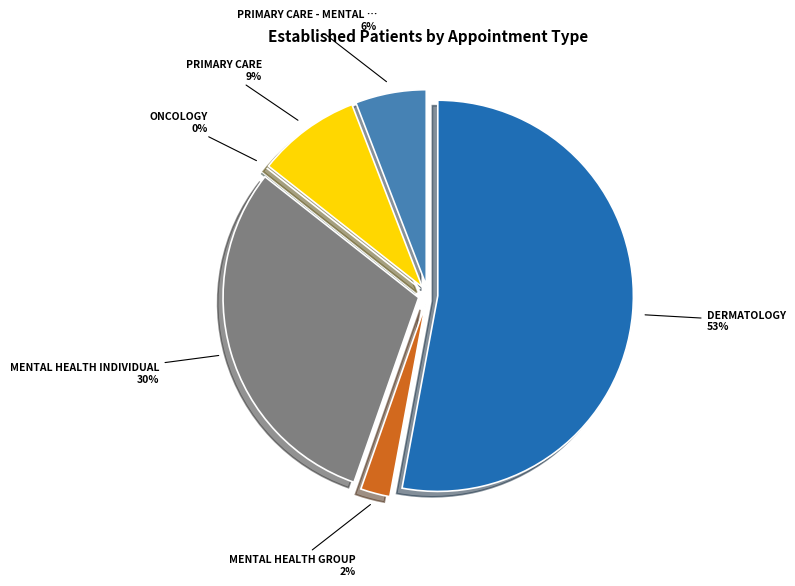

How many segments does this pie chart have?

6